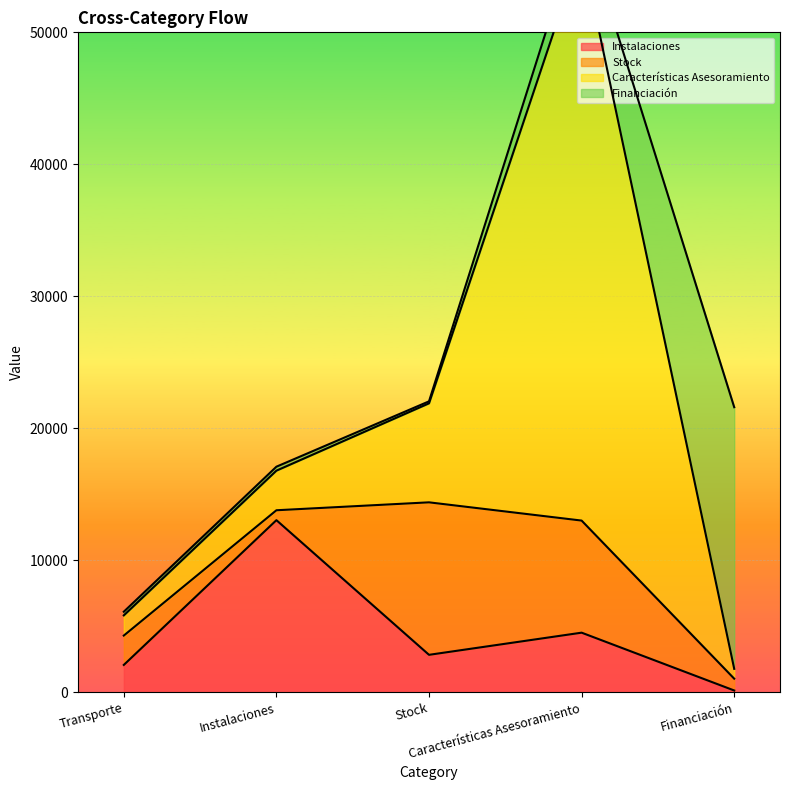

How many distinct data groups are displayed?

4